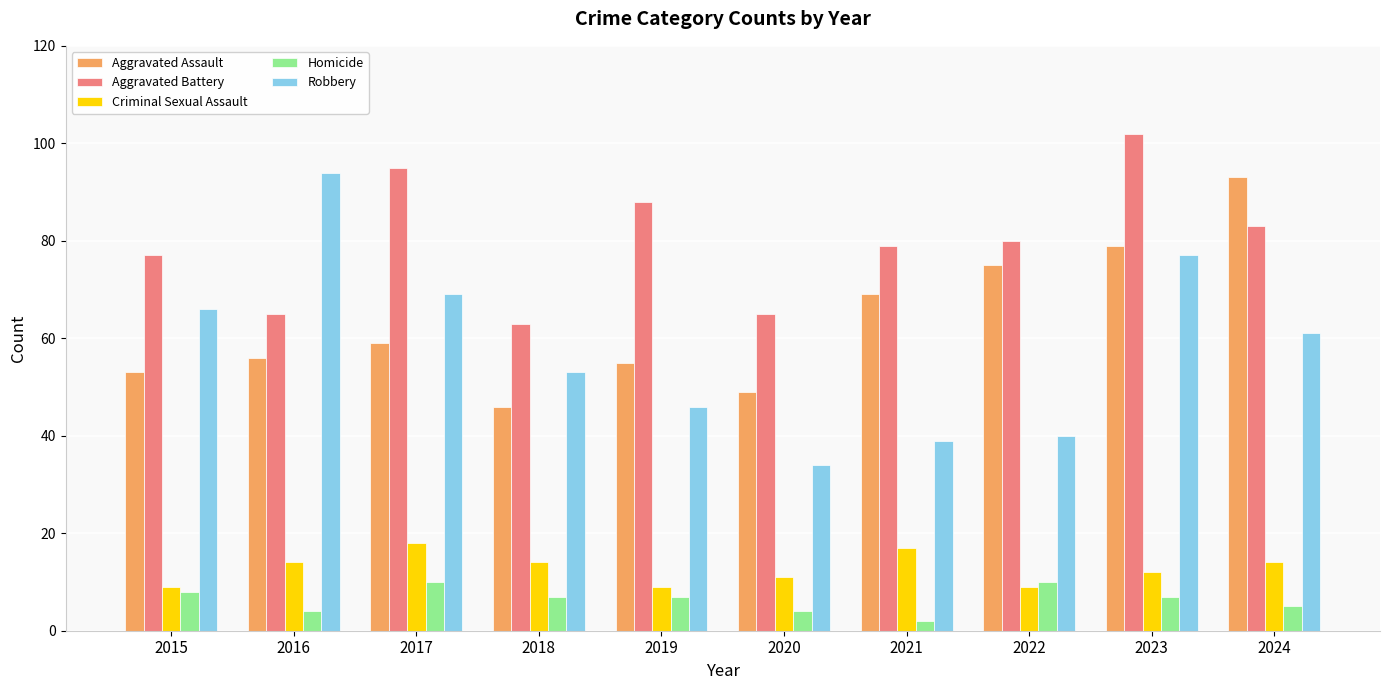

What is the maximum value for Aggravated Battery?

102